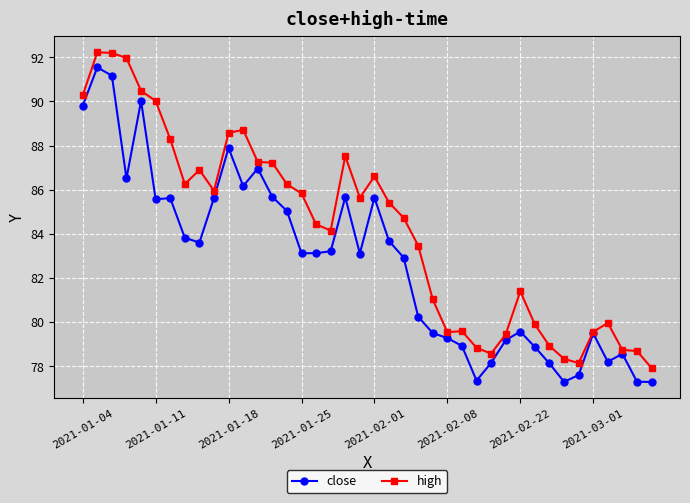

What is the value of the high point at the 31st from the left?

81.4